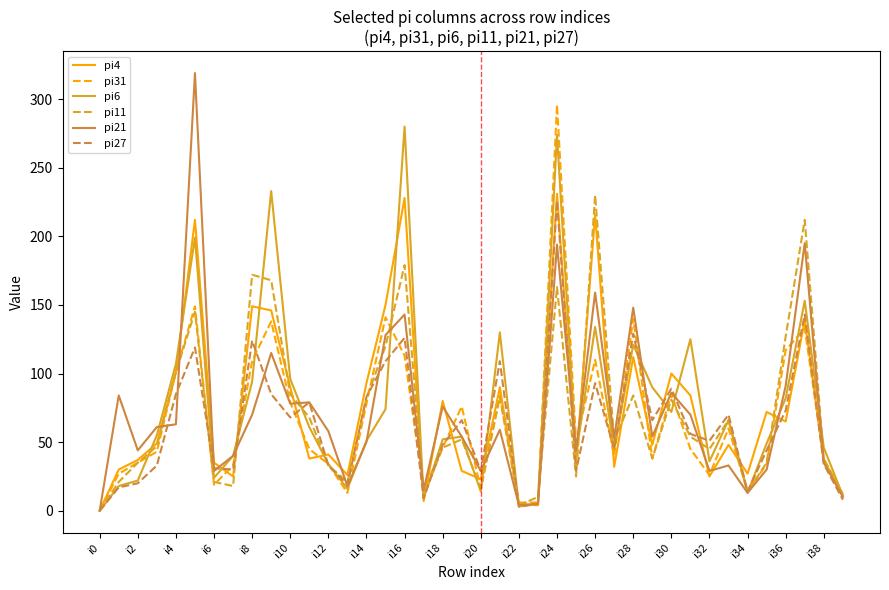

Which series has the widest spread of values?

pi21